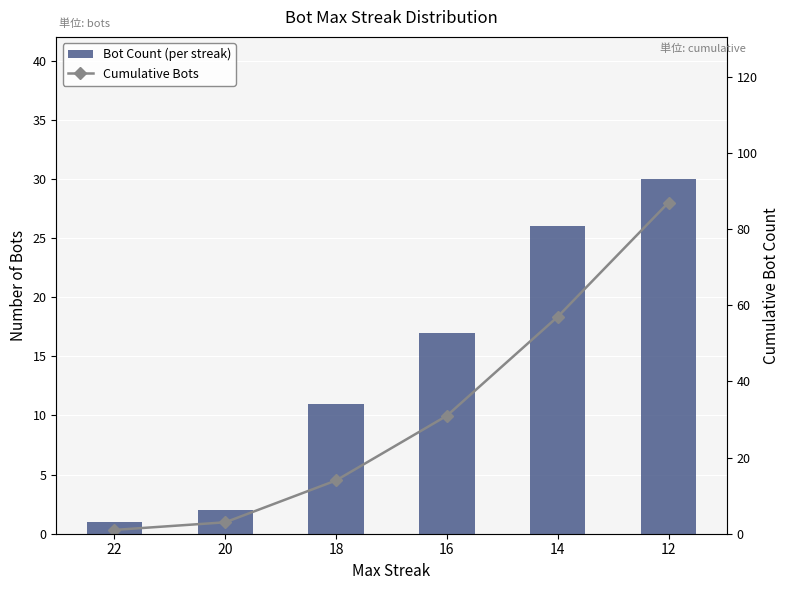

Which series has the widest spread of values?

Cumulative Bots